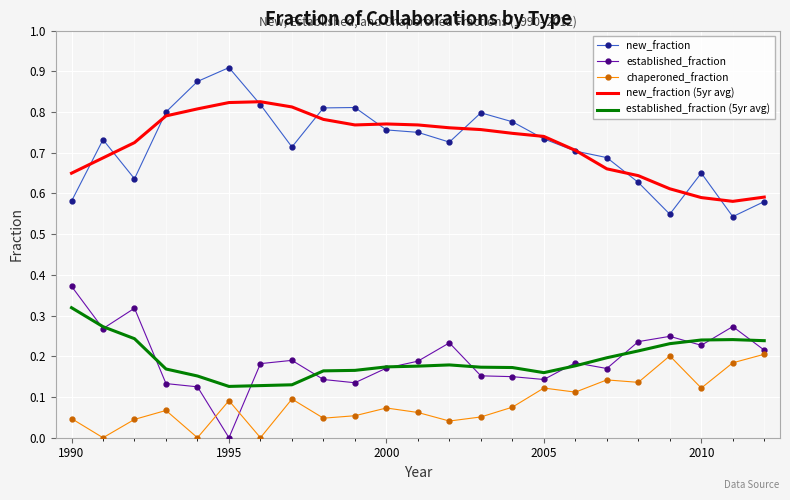

List the series in order of their peak value, highest first.

new_fraction, new_fraction (5yr avg), established_fraction, established_fraction (5yr avg), chaperoned_fraction